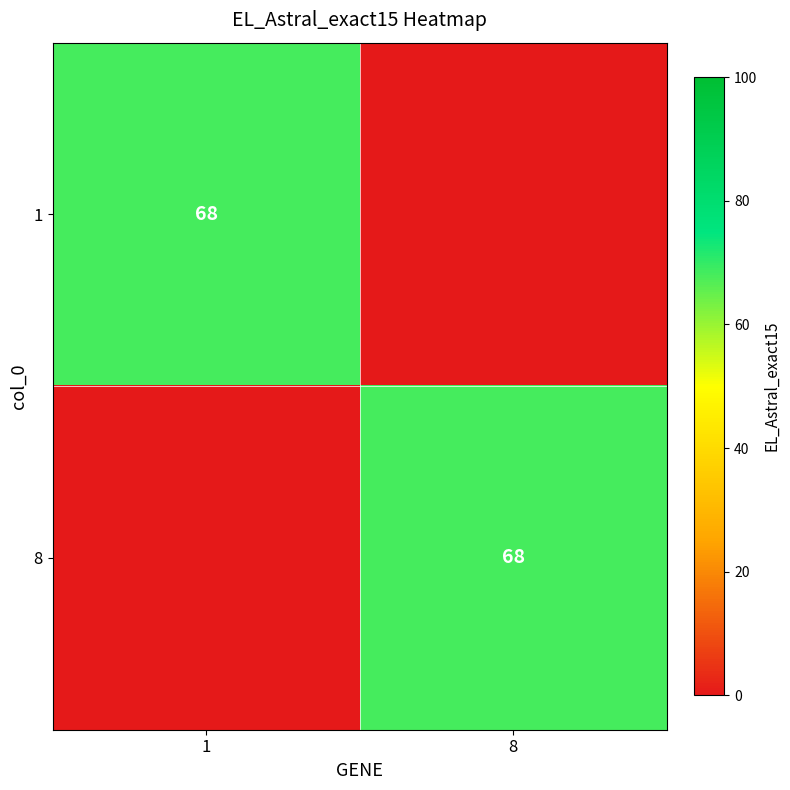

The 1 series shows 68 at 1. True or false?

True